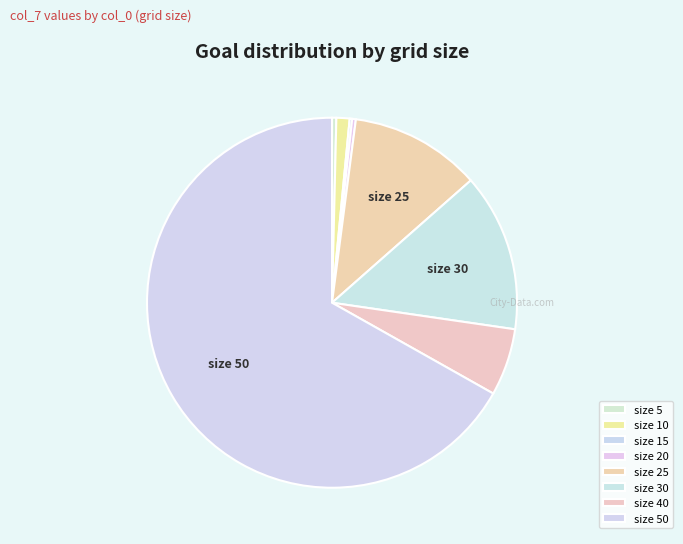

Rank the categories by value from lowest to highest.

15, 20, 5, 10, 40, 25, 30, 50